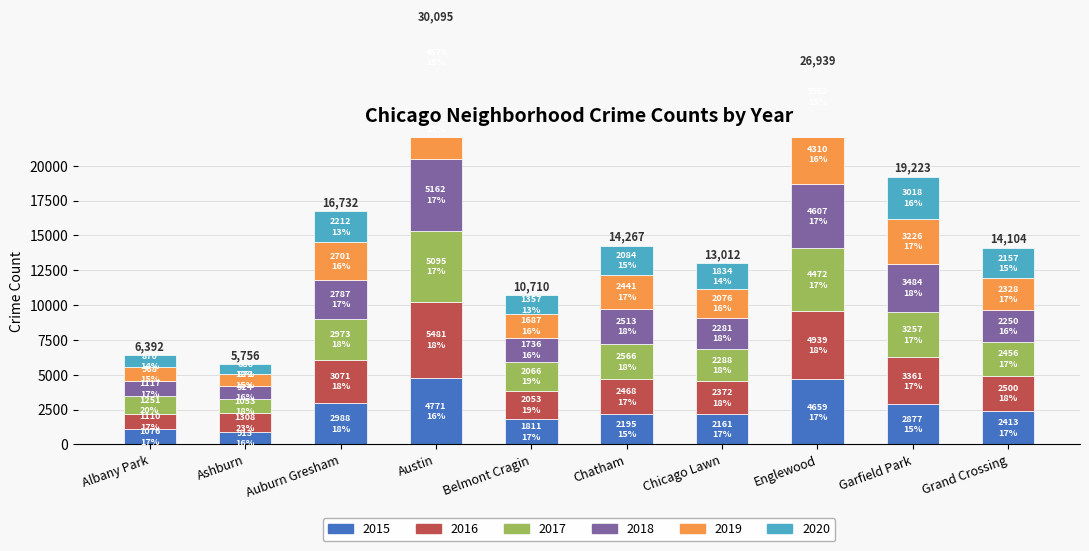

What is the total value across all series at Auburn Gresham?

16732